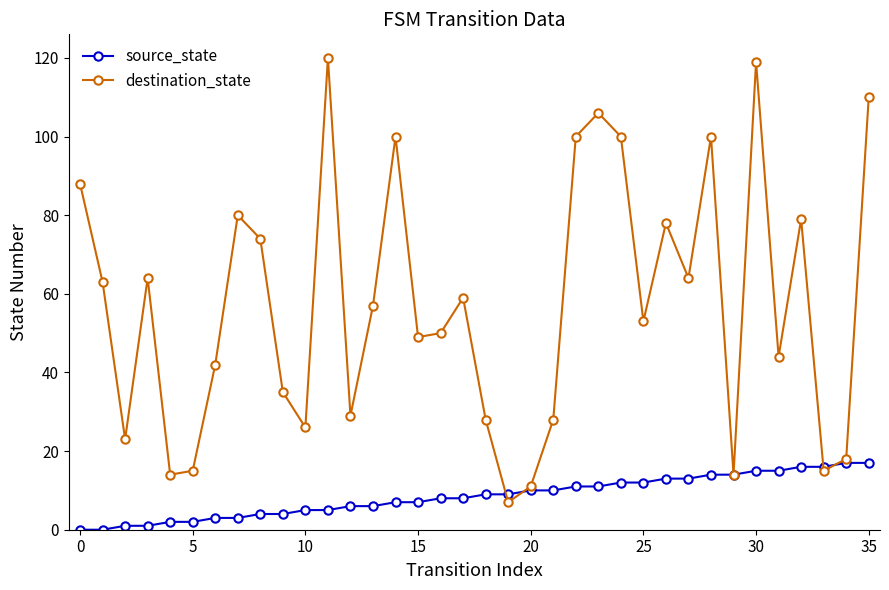

At how many categories does at least one series exceed 27?

27